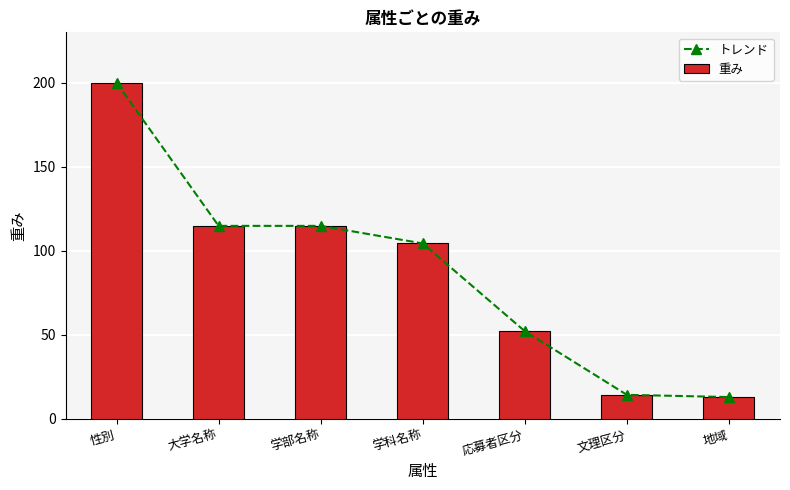

What is the maximum value for トレンド?

200.0